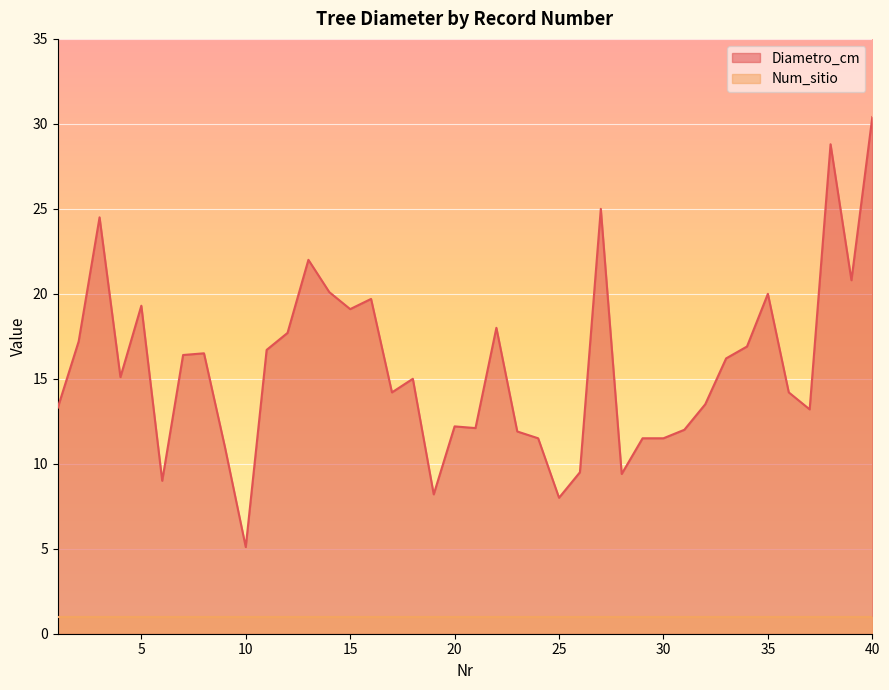

The value at 16 is 19.7. True or false?

True